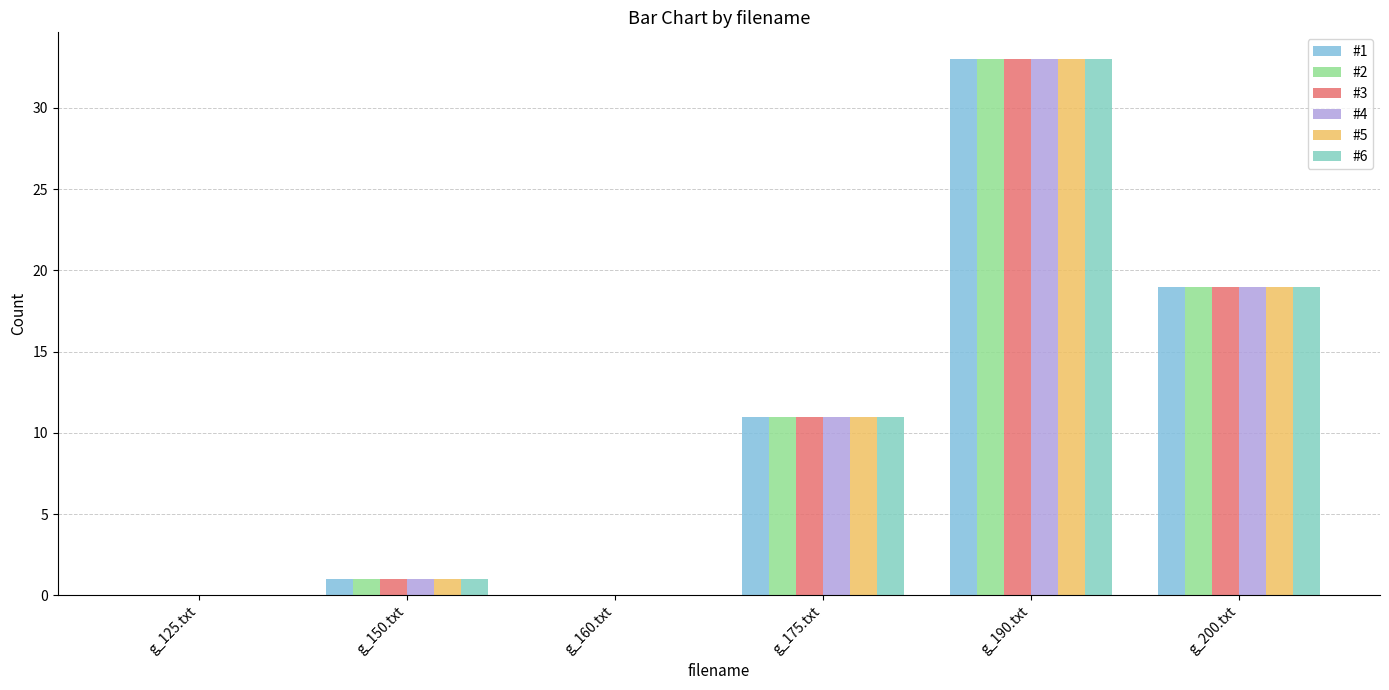

At which category does the chart reach its peak across all series?

g_190.txt